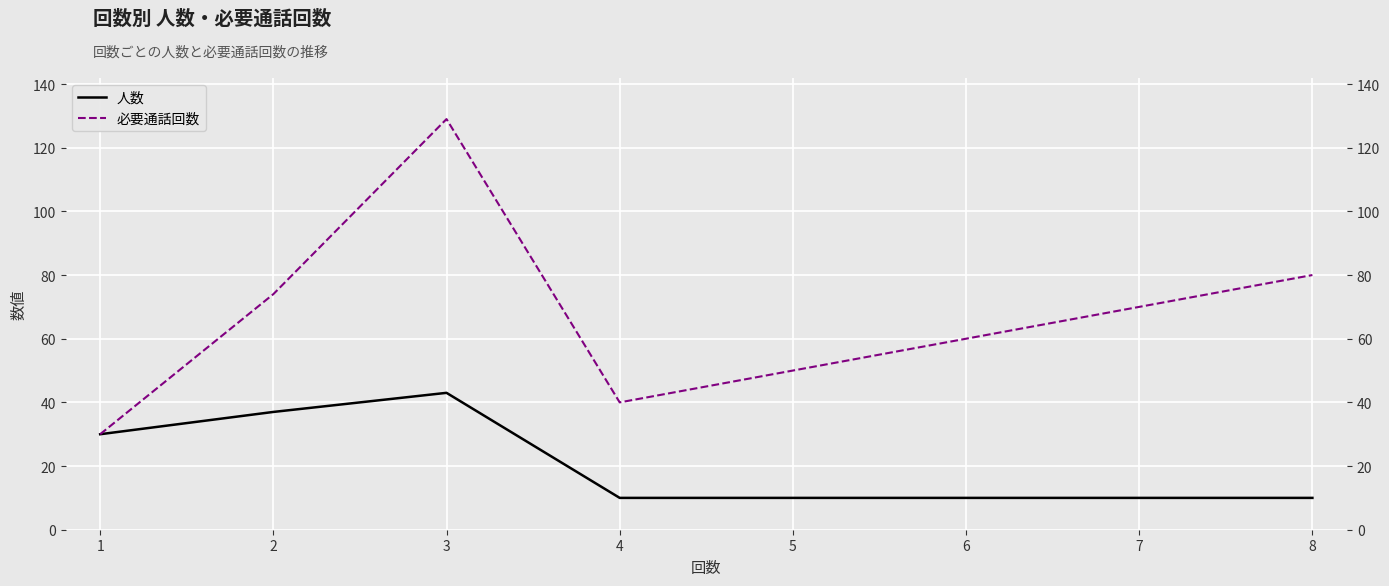

Reading left to right, list all the values displayed in this chart.

人数: 30	37	43	10	10	10	10	10
必要通話回数: 30	74	129	40	50	60	70	80